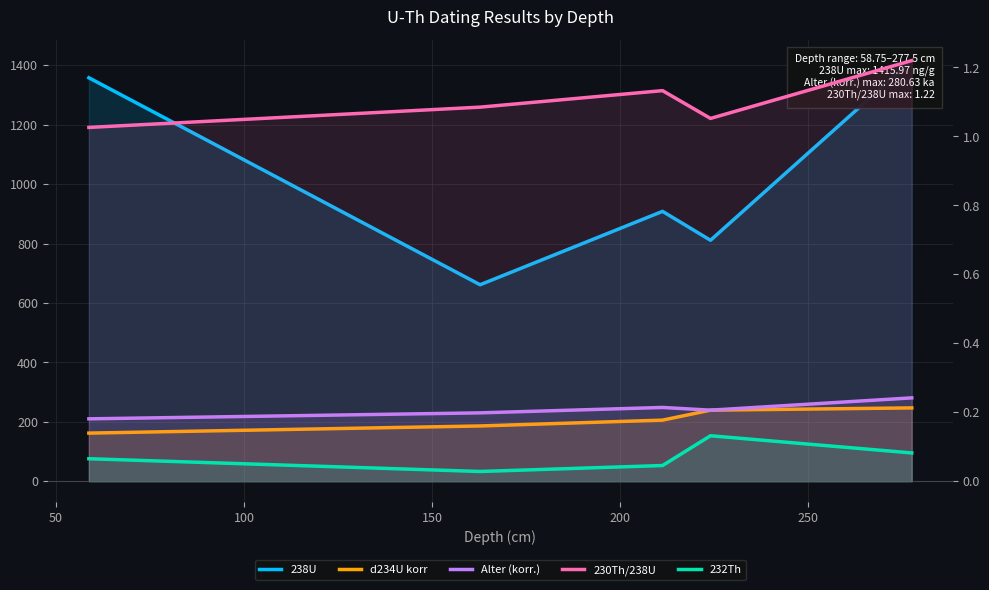

The d234U korr series shows 256.9 at 0. True or false?

False